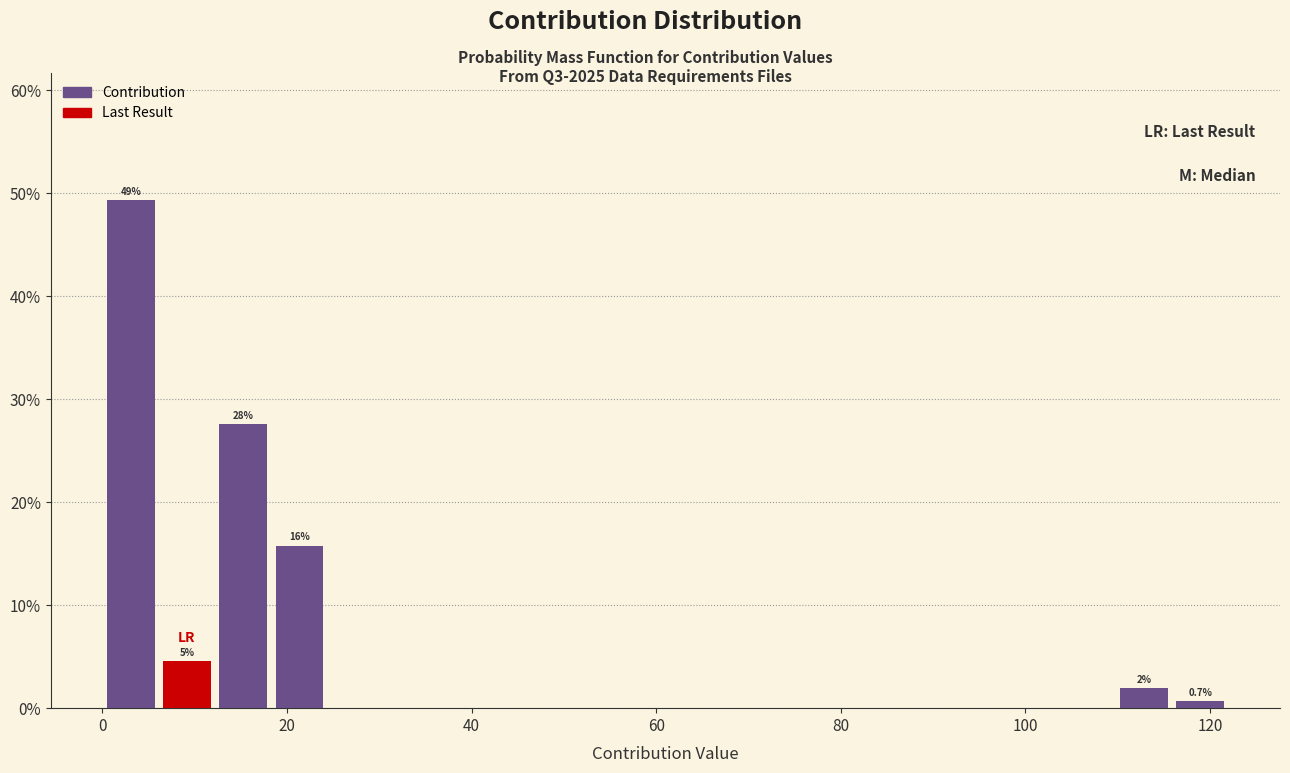

Around what value on the x-axis is the tallest bar? Give the approximate position of its centre, as read against the axis.

4